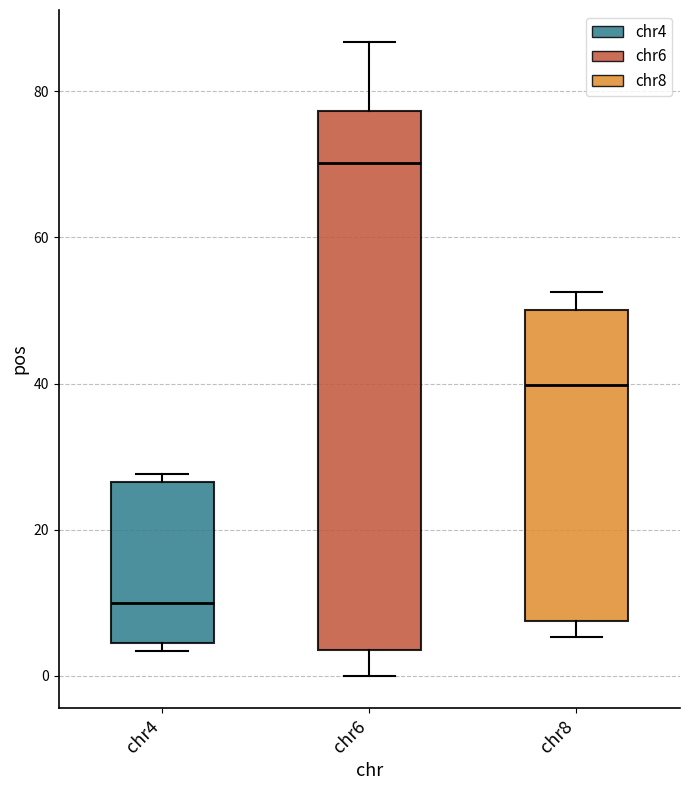

Where does the lower whisker of the box for chr6 end on the y-axis? The values are not printed on the chart, so give them approximately, as read against the axis.

0